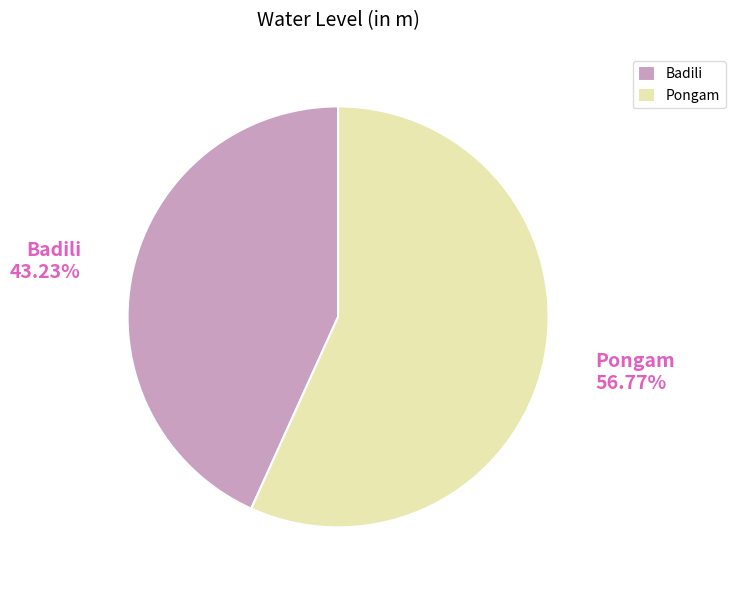

True or false: Badili accounts for 57% of the total.

False